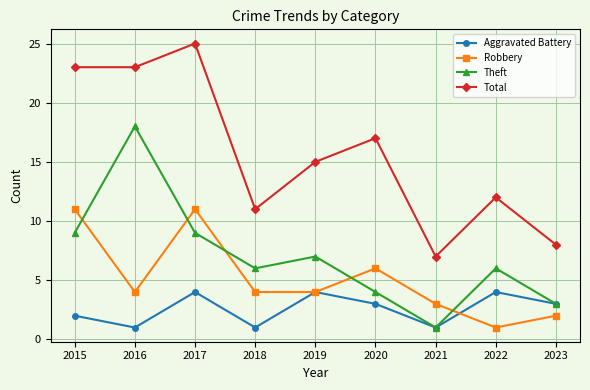

List the series in order of their peak value, lowest first.

Aggravated Battery, Robbery, Theft, Total